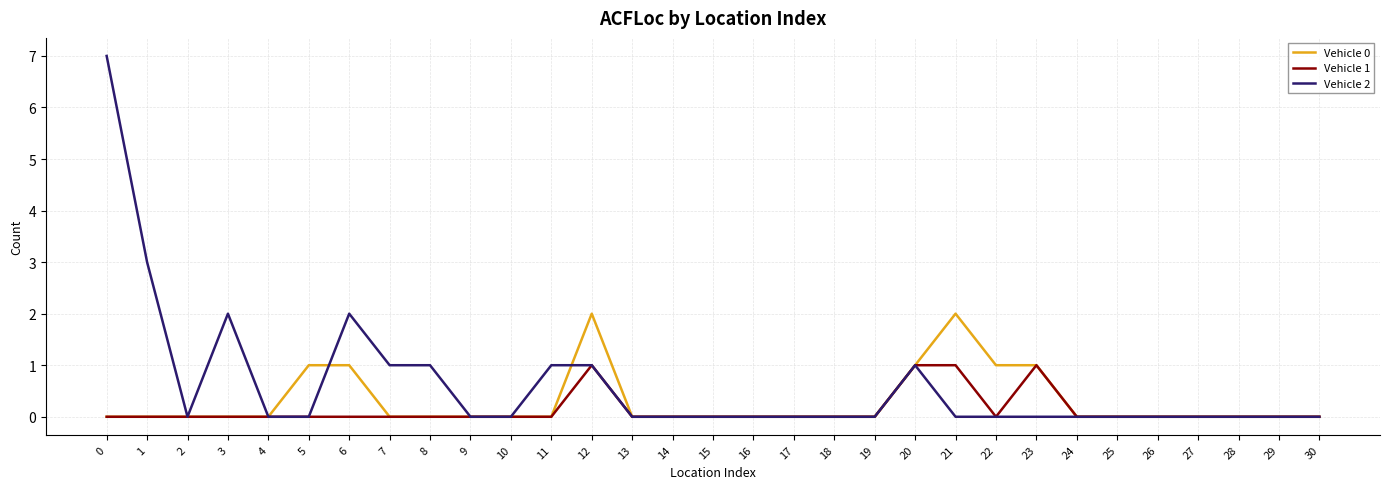

Which series has the largest total across all categories?

Vehicle 2